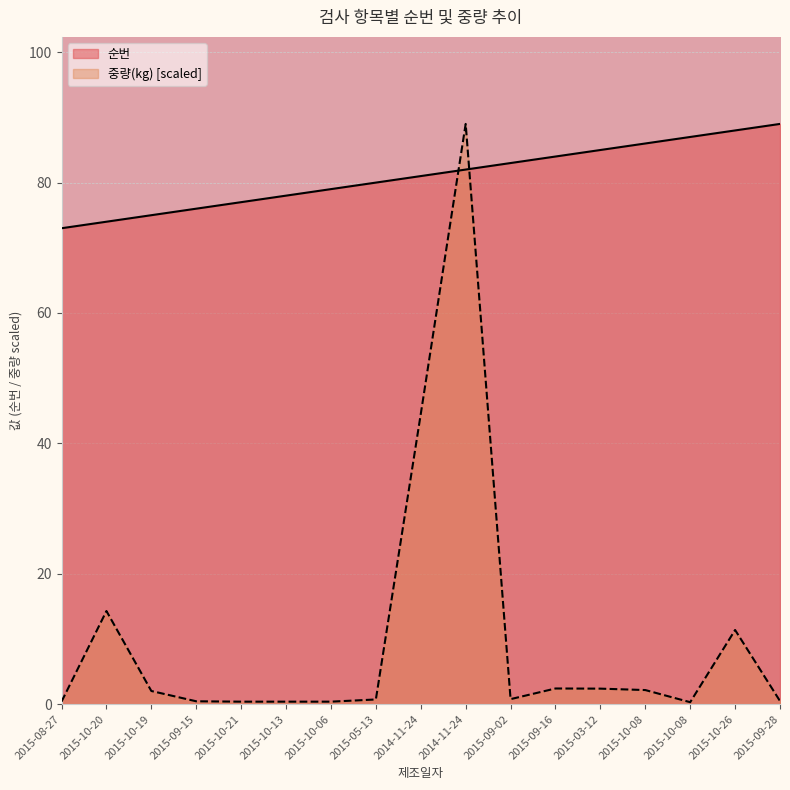

At which label does 순번 reach its minimum?

2015-08-27